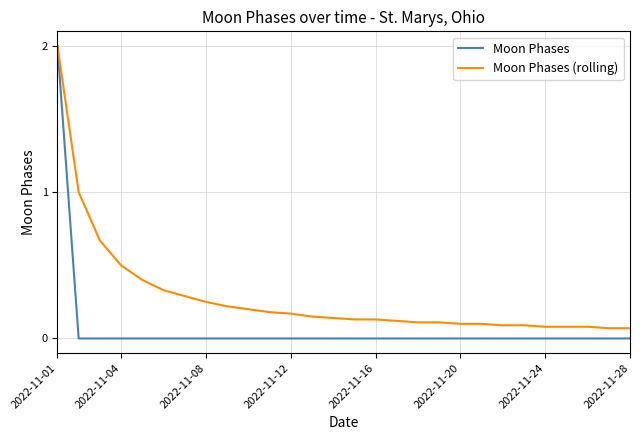

List the series in order of their overall mean, lowest first.

Moon Phases, Moon Phases (rolling)